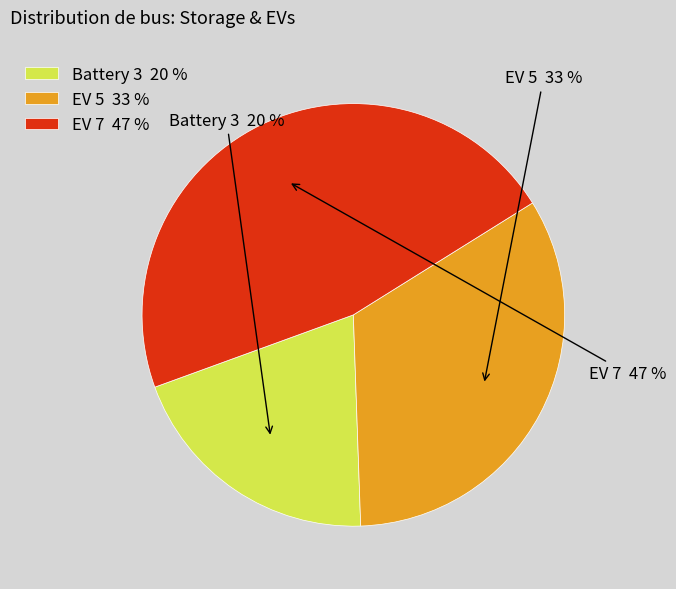

True or false: EV 7 accounts for 54% of the total.

False